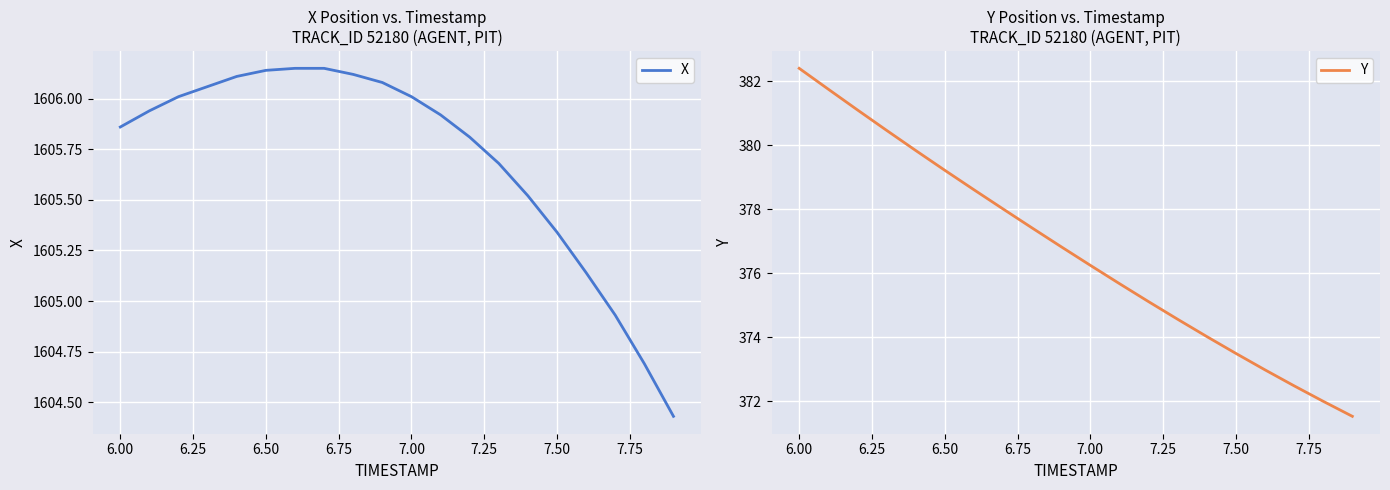

At which label does X first exceed 1605?

6.00